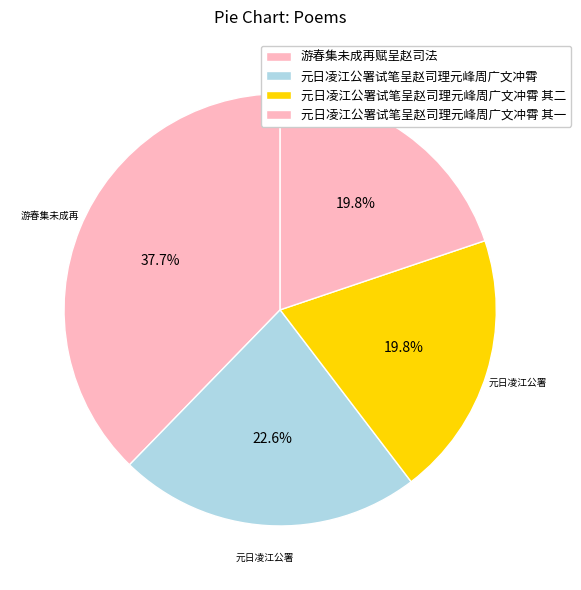

Does 游春集未成再赋呈赵司法 account for over 50% of the chart?

No